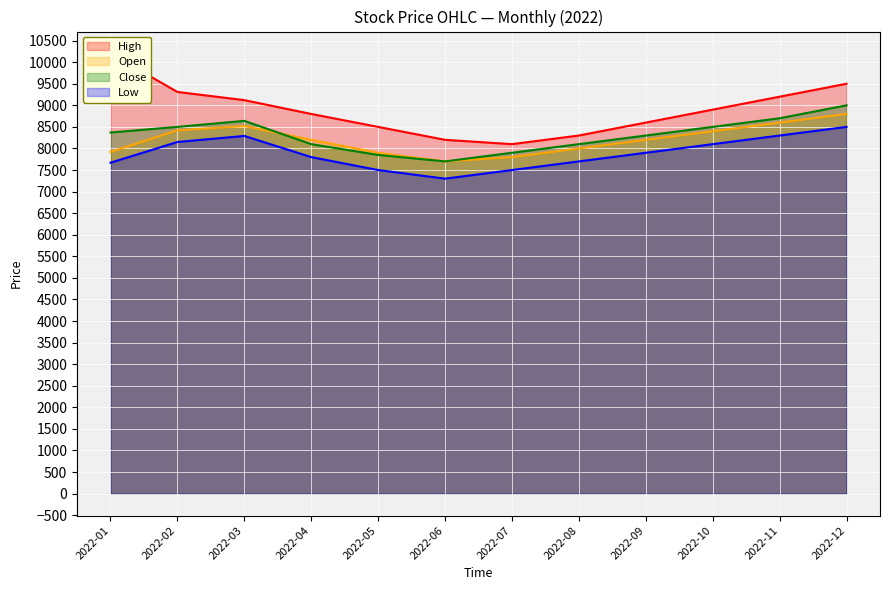

At 2022-05, list the series in order from largest to smallest.

High, Open, Close, Low